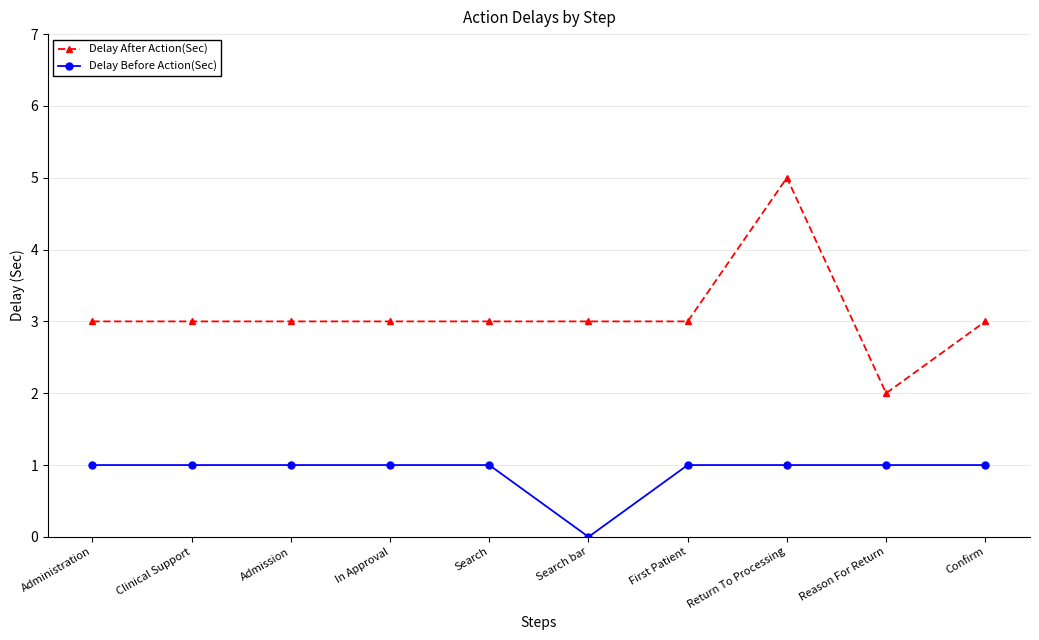

Is this an area chart (filled region under the line)?

No